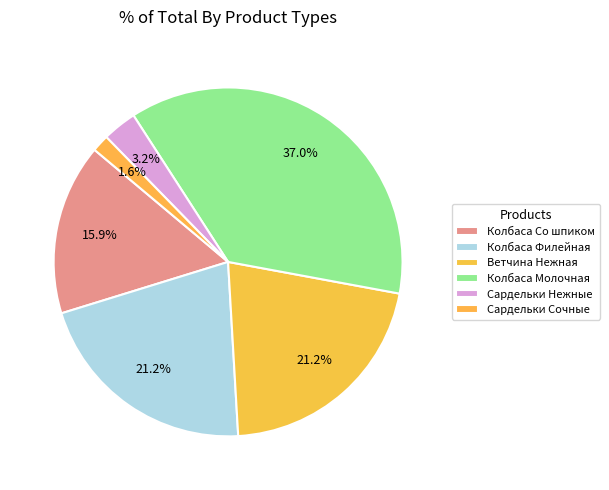

Count the number of slices in the pie.

6